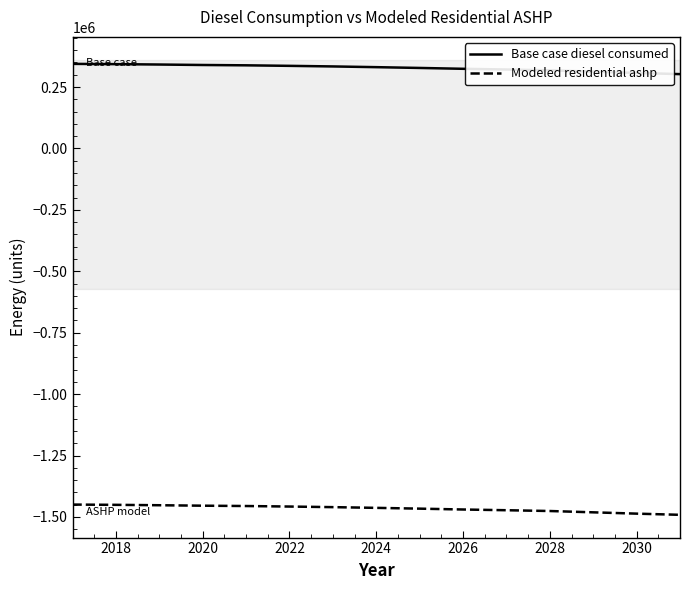

Rank the series by their maximum value, from lowest to highest.

Modeled residential ashp, Base case diesel consumed